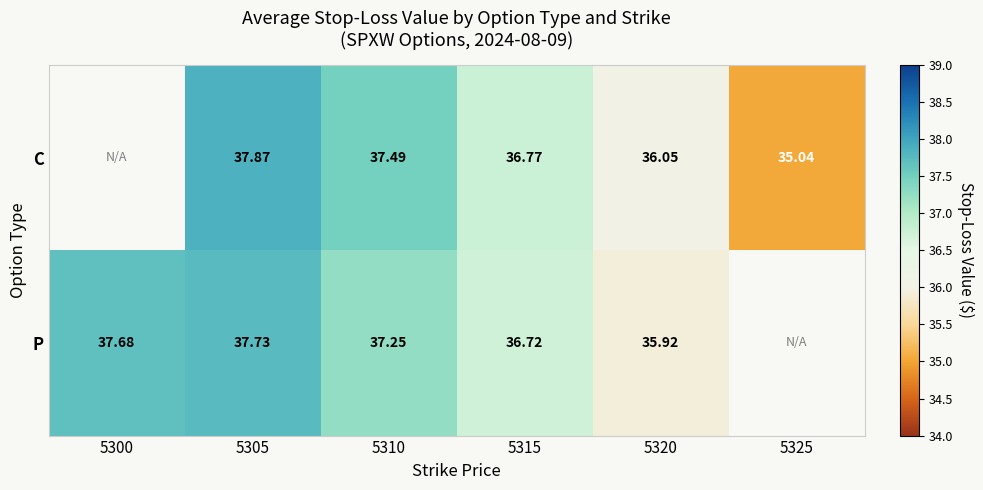

At 5315, list the series in order from smallest to largest.

P, C